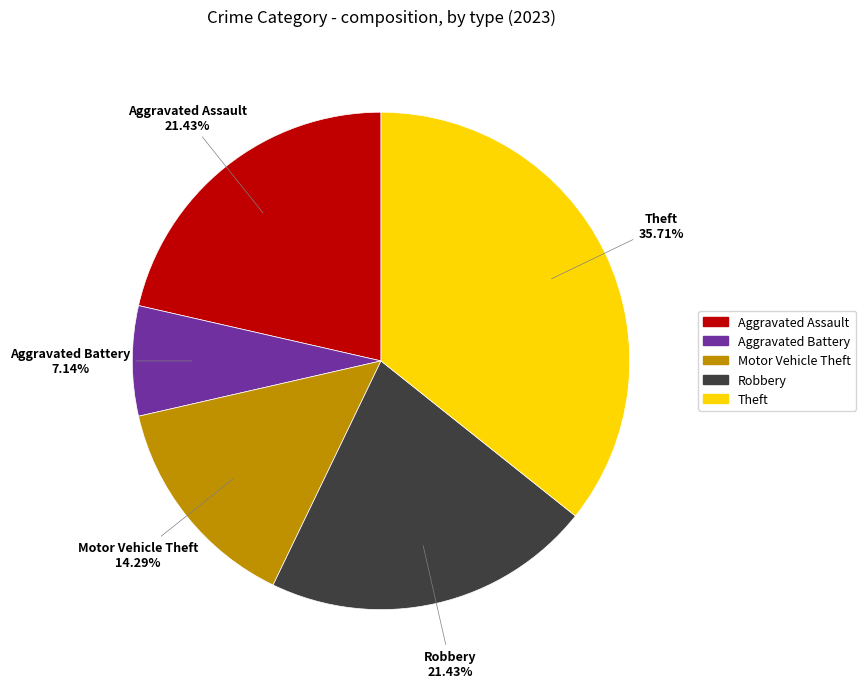

What is the ratio of the value at Theft to the value at Aggravated Battery?

5.0